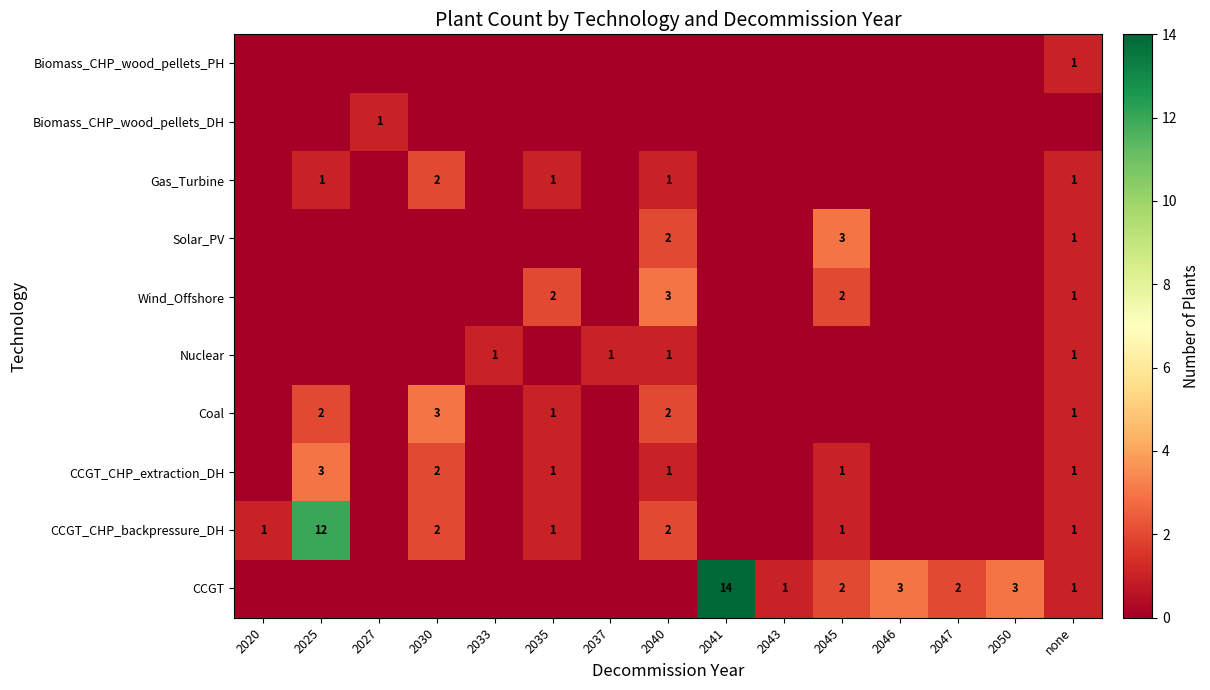

Is it true that Nuclear equals 1 at 2033?

True